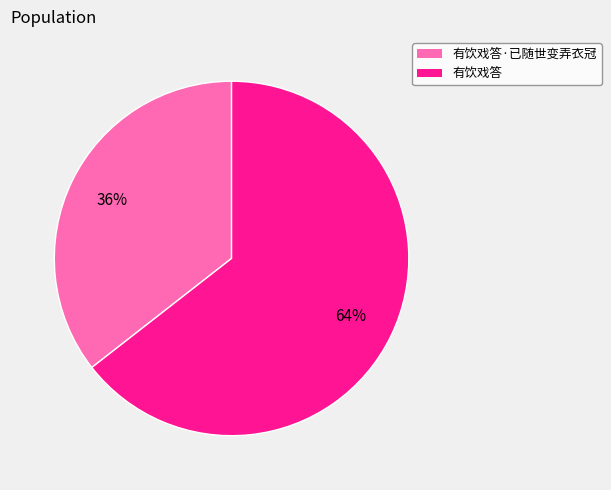

Is there any slice that represents more than half of the pie?

Yes